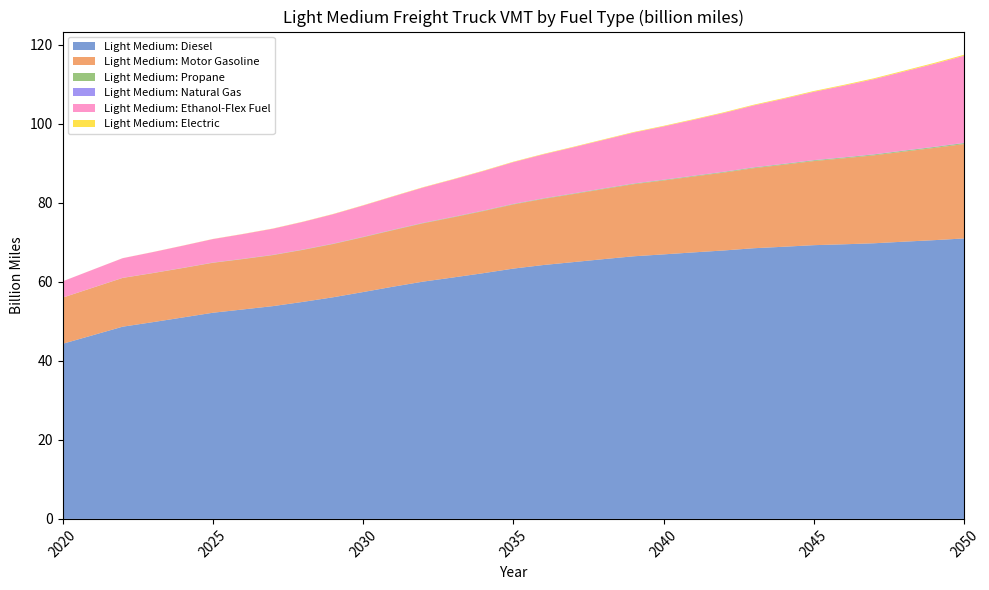

Reading left to right, transcribe all the data shown in this chart.

Light Medium: Diesel: 44.3	46.5	48.6	49.8	51.0	52.2	53.0	53.8	54.9	56.1	57.4	58.8	60.1	61.1	62.2	63.3	64.3	65.0	65.7	66.5	66.9	67.4	67.9	68.5	68.9	69.3	69.5	69.8	70.2	70.5	71.0
Light Medium: Motor Gasoline: 11.7	12.0	12.3	12.4	12.5	12.6	12.7	12.9	13.2	13.5	13.9	14.3	14.8	15.2	15.7	16.2	16.7	17.2	17.7	18.2	18.7	19.2	19.7	20.3	20.8	21.3	21.8	22.3	22.8	23.3	23.9
Light Medium: Propane: 0.0	0.0	0.0	0.0	0.0	0.0	0.0	0.1	0.1	0.1	0.1	0.1	0.1	0.1	0.1	0.1	0.1	0.1	0.1	0.1	0.1	0.2	0.2	0.2	0.2	0.2	0.2	0.2	0.2	0.2	0.2
Light Medium: Natural Gas: 0.0	0.0	0.0	0.0	0.0	0.0	0.0	0.0	0.0	0.0	0.0	0.0	0.0	0.0	0.0	0.0	0.0	0.0	0.0	0.0	0.0	0.0	0.1	0.1	0.1	0.1	0.1	0.1	0.1	0.1	0.1
Light Medium: Ethanol-Flex Fuel: 4.1	4.5	5.0	5.3	5.6	5.9	6.3	6.6	7.0	7.5	7.9	8.4	8.9	9.5	10.0	10.6	11.1	11.7	12.3	12.9	13.5	14.2	14.9	15.7	16.5	17.3	18.1	19.0	20.0	21.0	22.0
Light Medium: Electric: 0.0	0.0	0.0	0.0	0.0	0.0	0.0	0.0	0.1	0.1	0.1	0.1	0.1	0.1	0.1	0.1	0.1	0.1	0.1	0.1	0.1	0.2	0.2	0.2	0.2	0.2	0.2	0.2	0.2	0.2	0.2